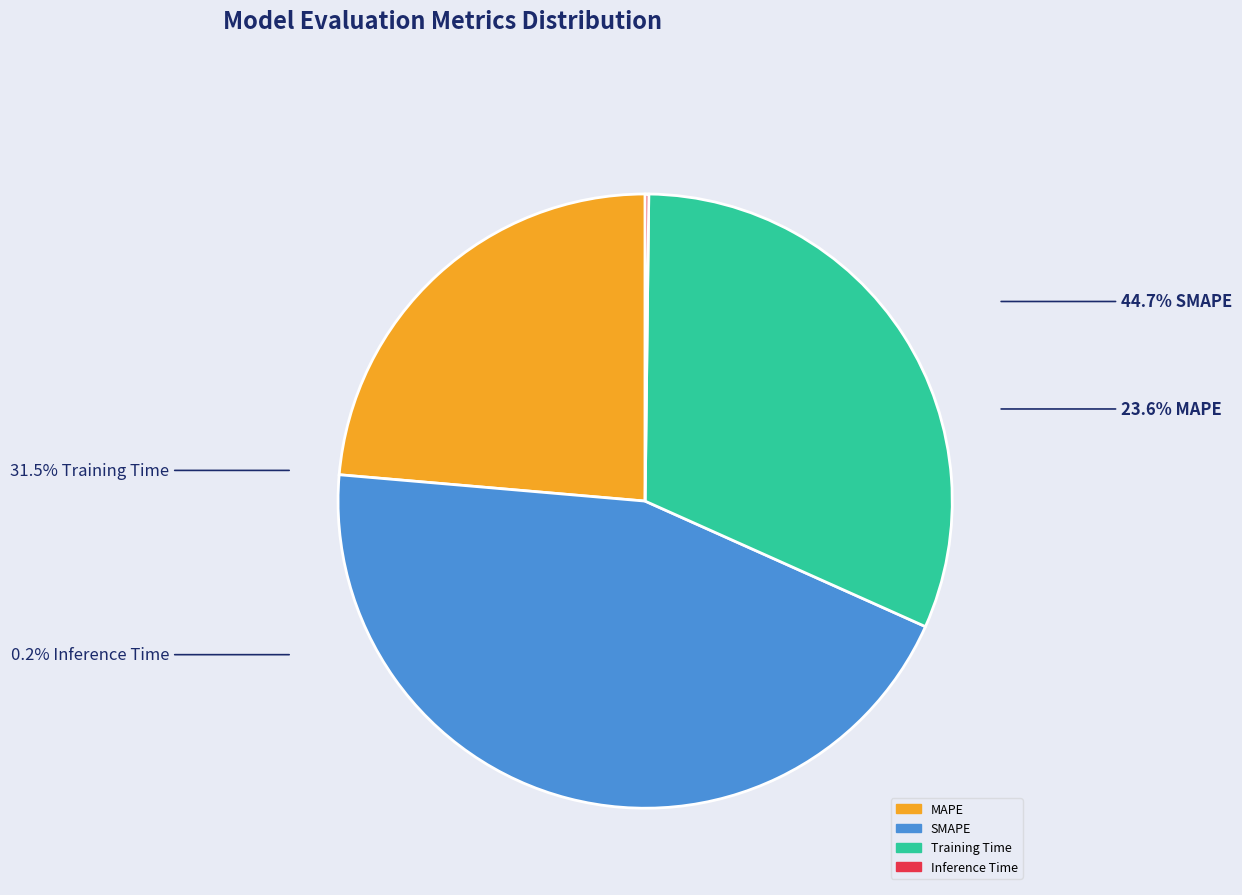

Is there any slice that represents more than half of the pie?

No